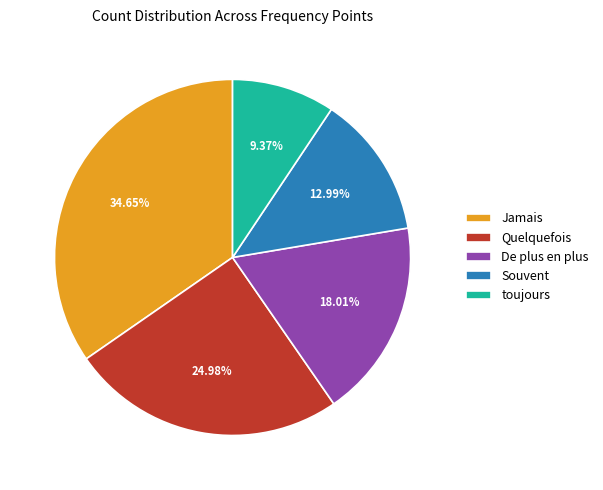

Do Jamais and toujours together represent more than half of the pie?

No